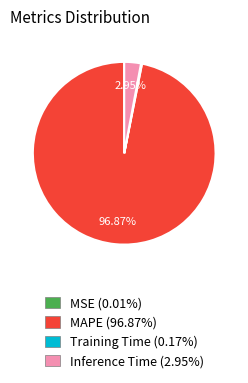

Is there a majority slice in this chart?

Yes